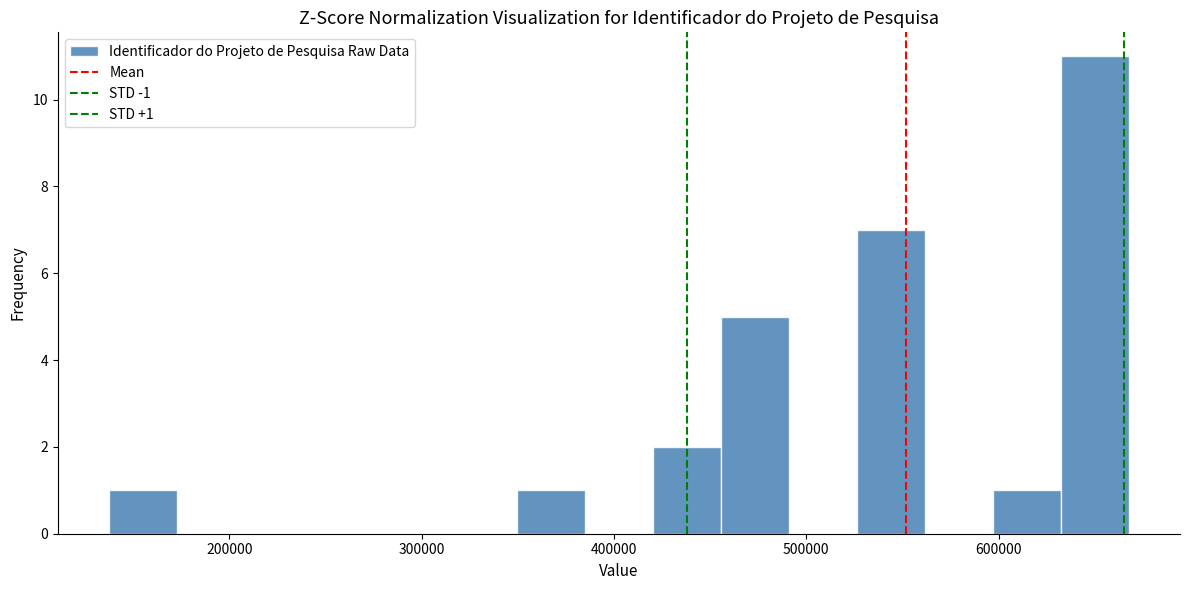

Around what value on the x-axis is the tallest bar? Give the approximate position of its centre, as read against the axis.

650000